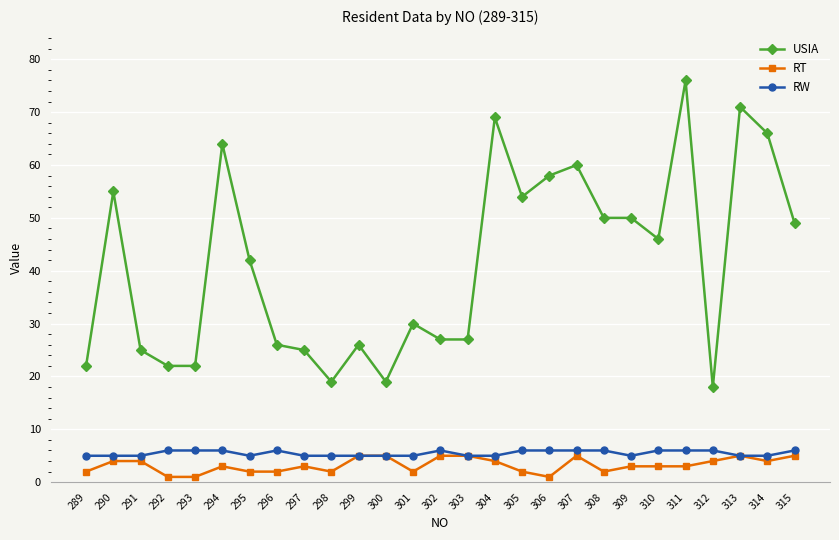

True or false: USIA has more than 0 interior local peaks.

True